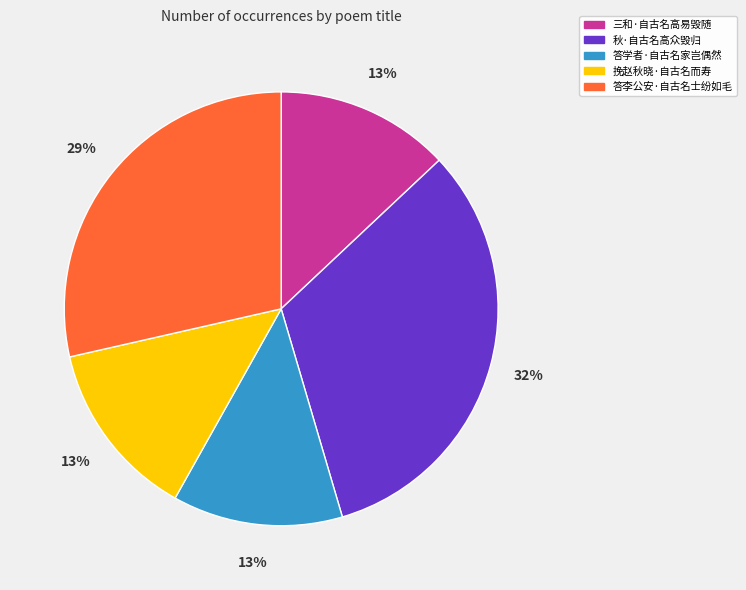

To the nearest percent, what is the average slice percentage?

20%